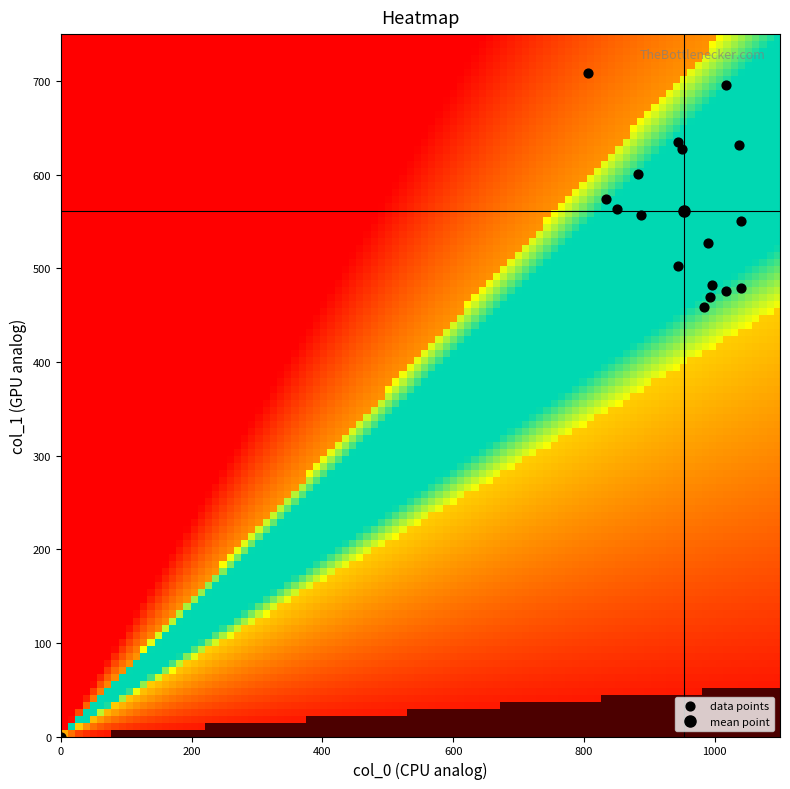

What Y value in the scatter plot is closest to 354?

459.0